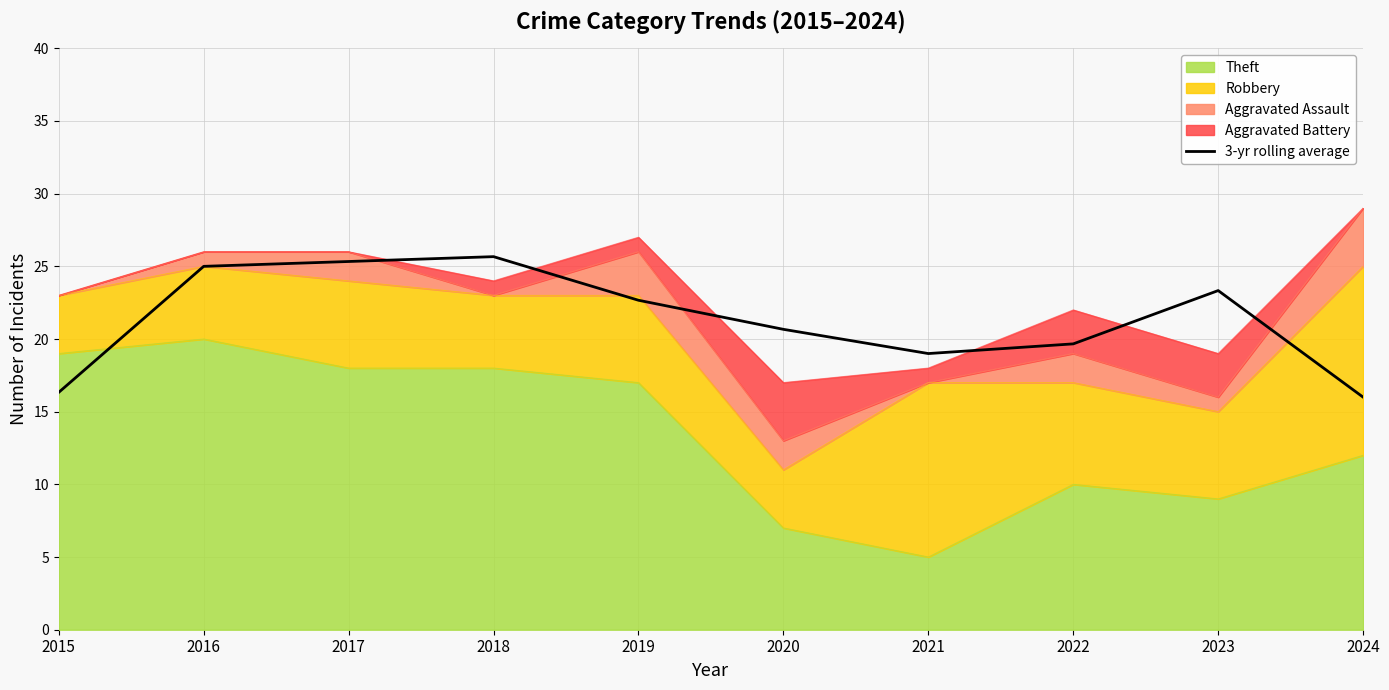

What is the difference between the maximum and second lowest values?

9.3